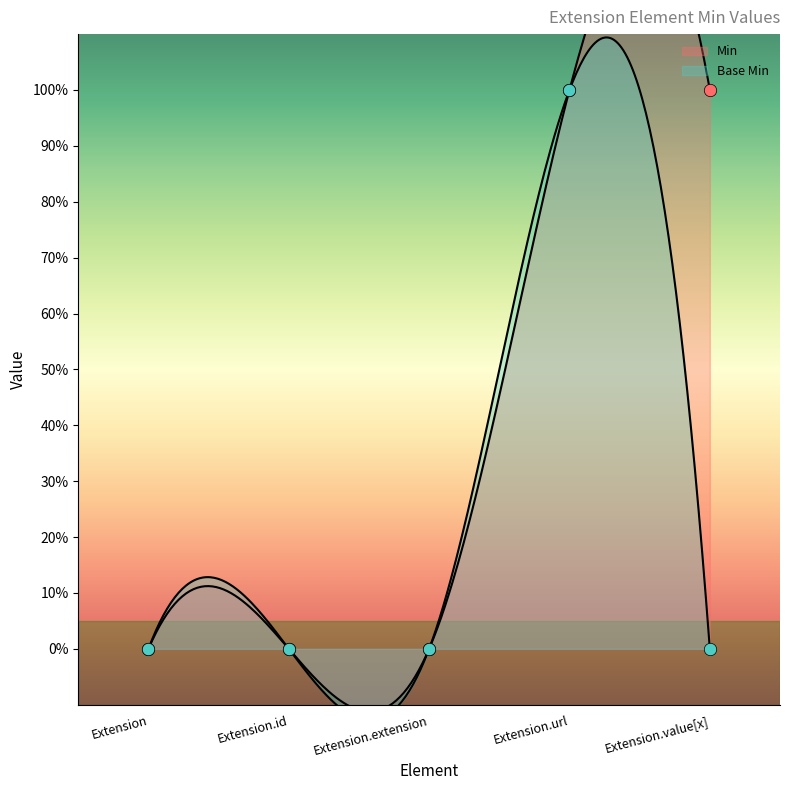

At which category is the sum across all series the highest?

Extension.url